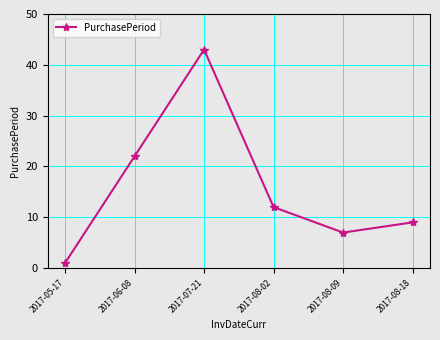

Where is the first local minimum?

2017-08-09